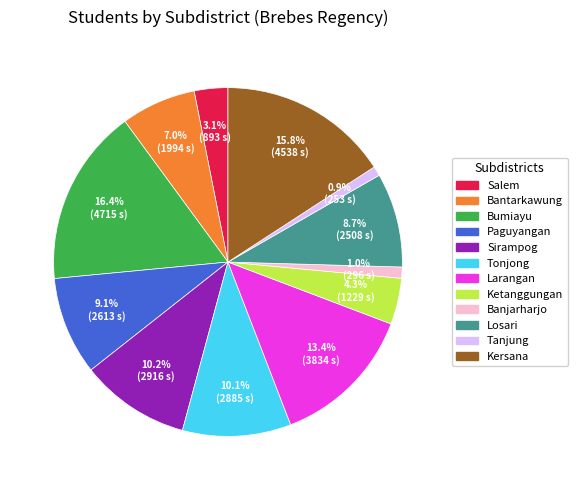

What percentage is the Banjarharjo slice, to the nearest percent?

1%